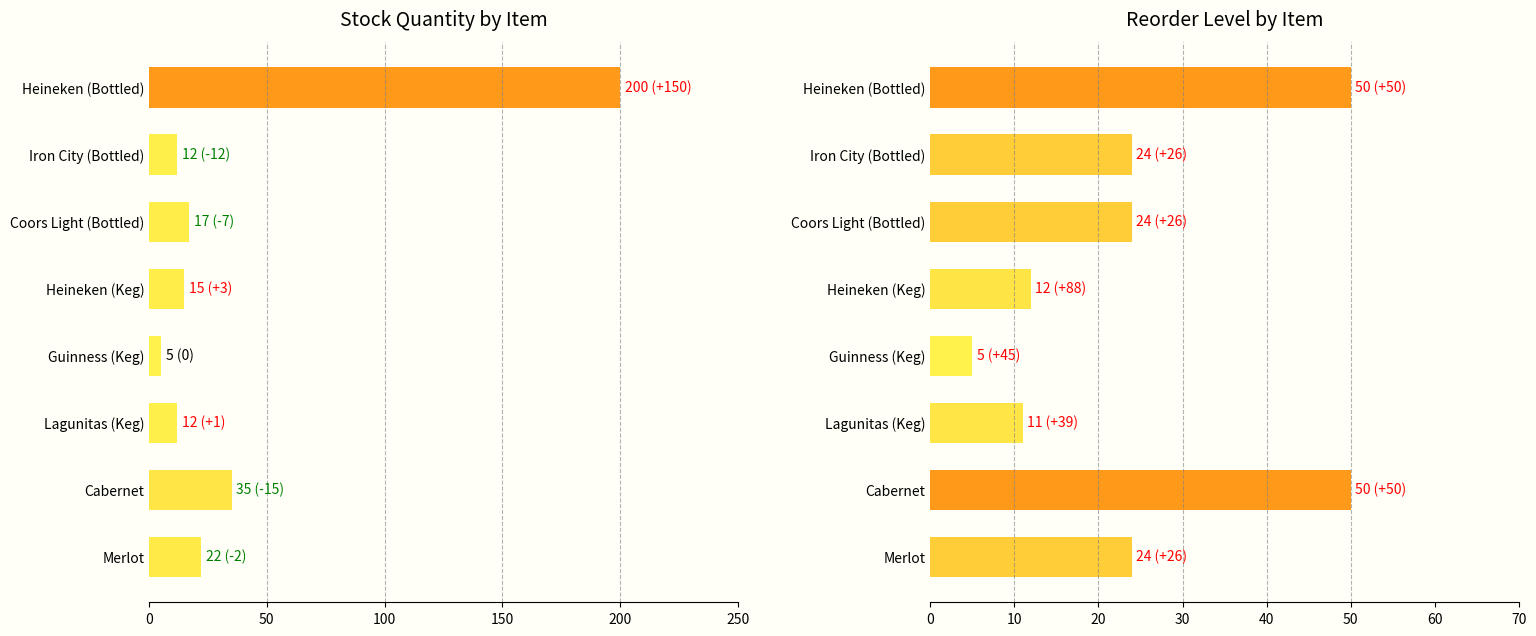

Which series has the largest range (max minus min)?

Stock Quantity